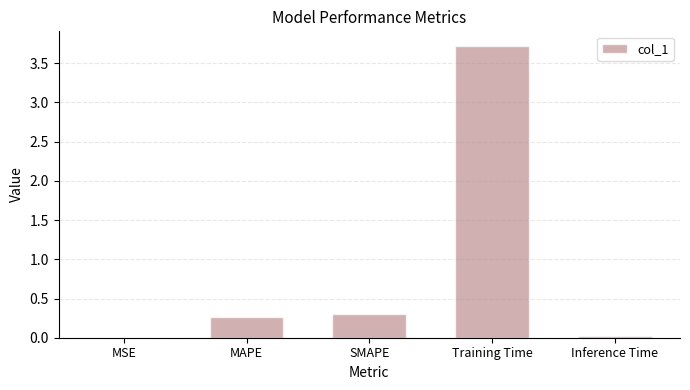

Which category has the highest value across all series?

Training Time